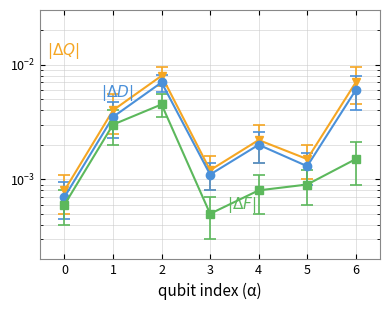

How many data points does each series have?

7